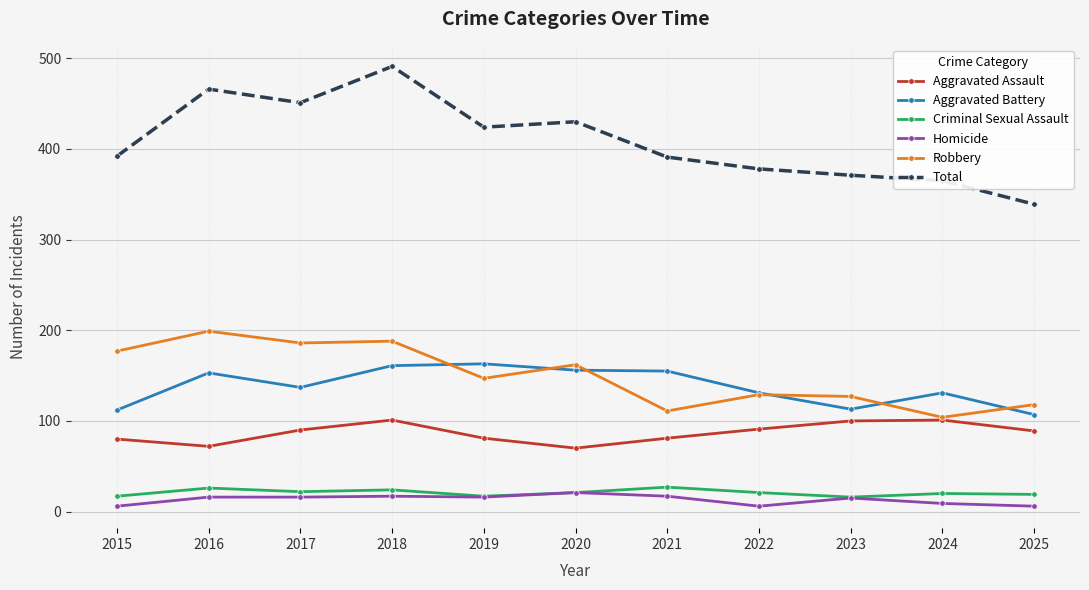

Is it true that Total equals 654 at 2019?

False